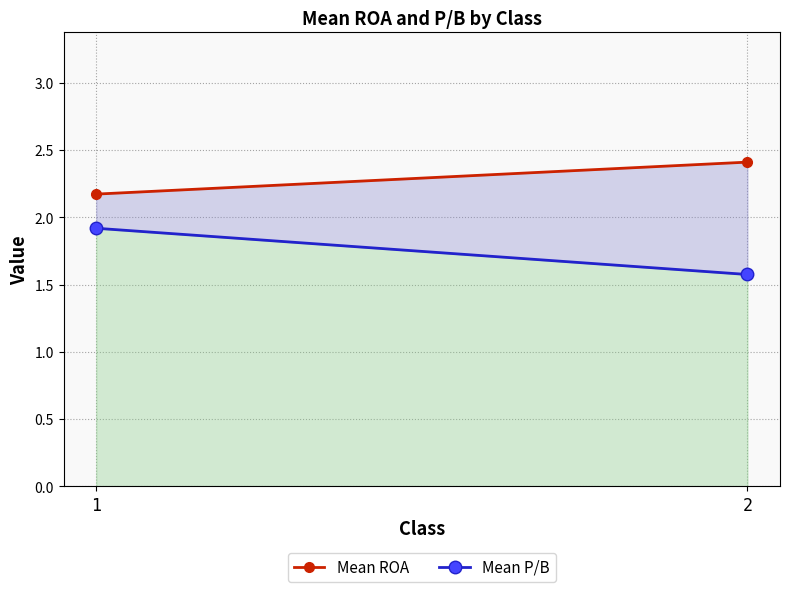

True or false: Mean ROA has a value of 3.3 at 2.

False